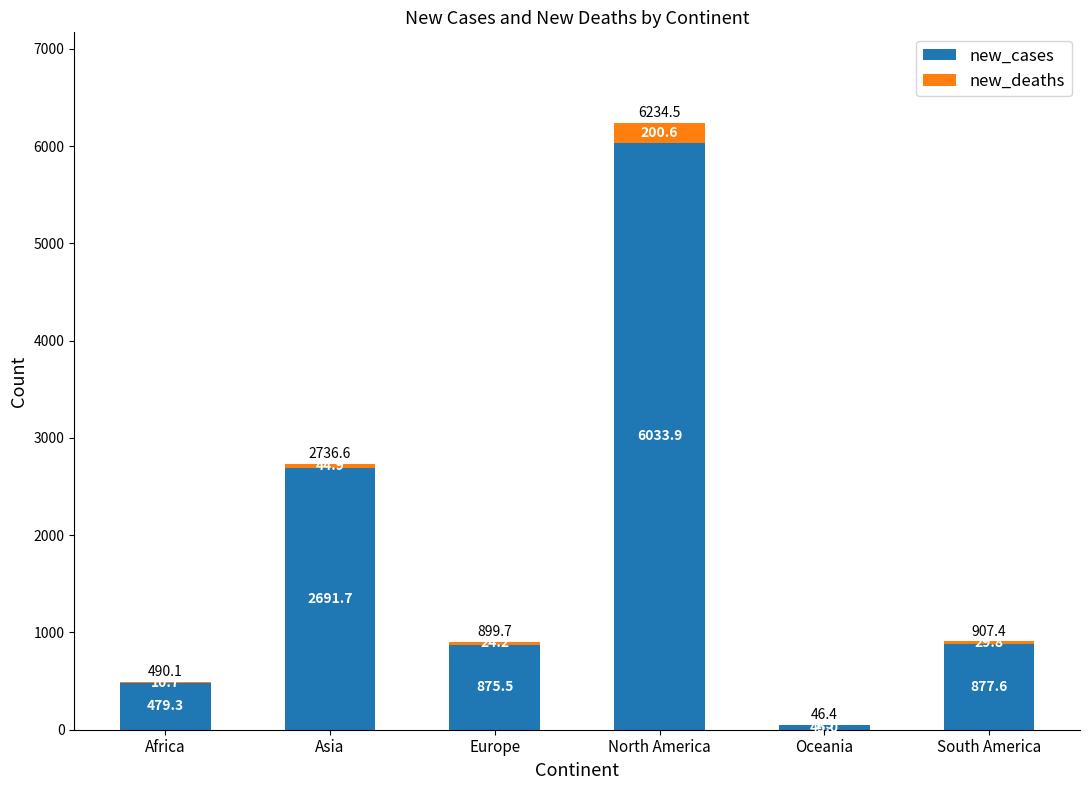

Read the new_cases value at Europe.

875.5